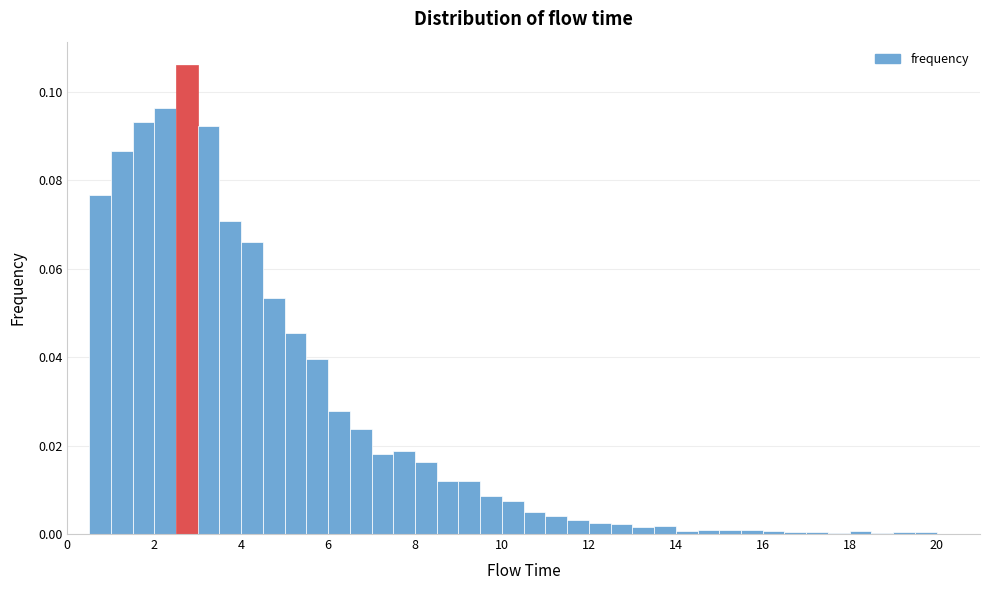

Around what value on the x-axis is the tallest bar? Give the approximate position of its centre, as read against the axis.

2.8